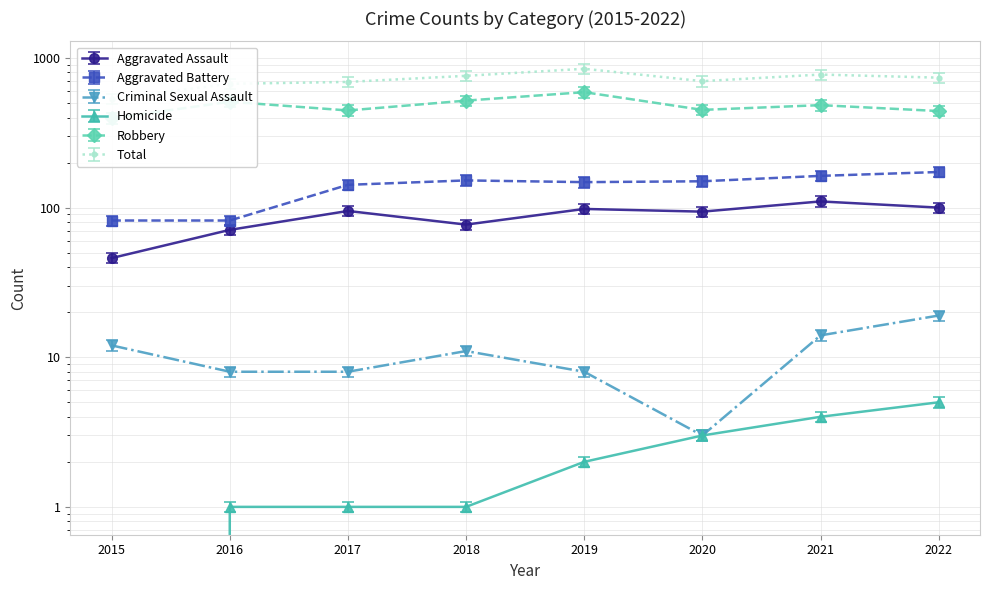

Which series has the largest range (max minus min)?

Total